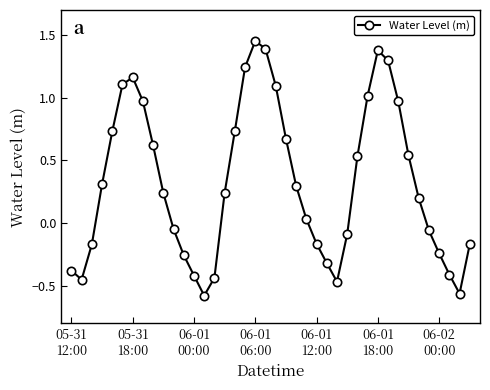

How many values are above zero?

23